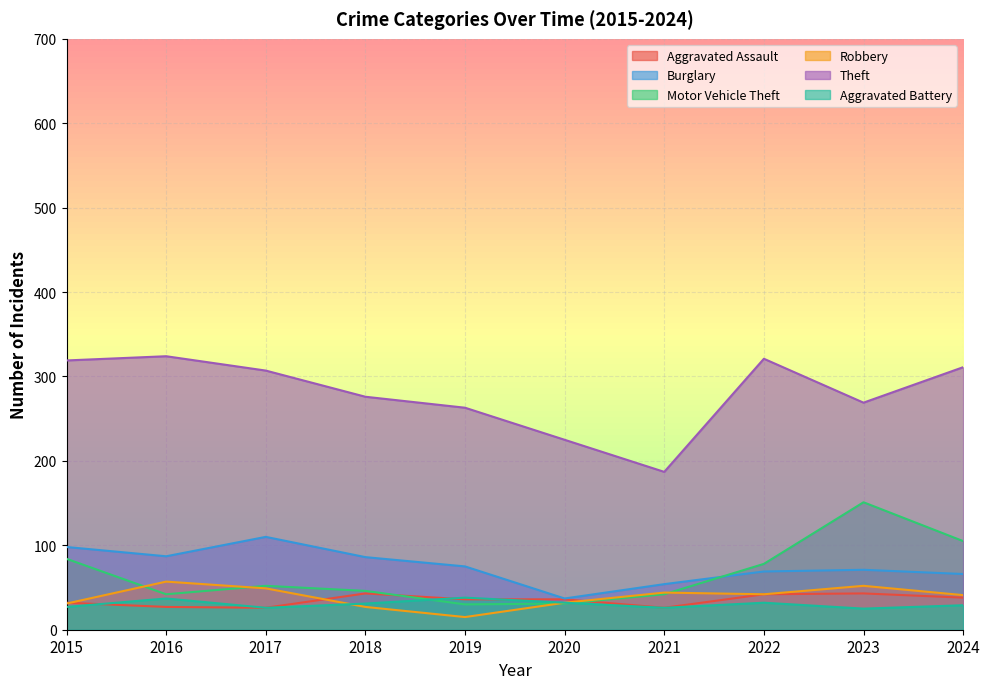

Between 2015 and 2022, which is larger?

2022